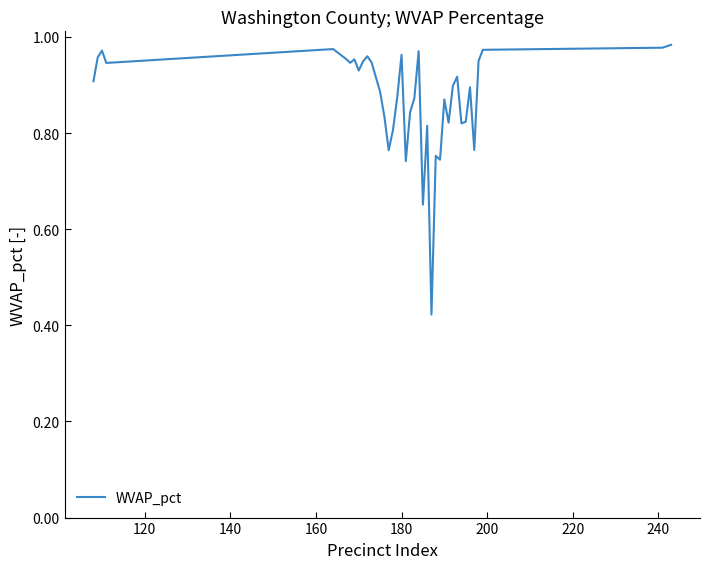

What is the difference between the maximum and minimum values?

0.6